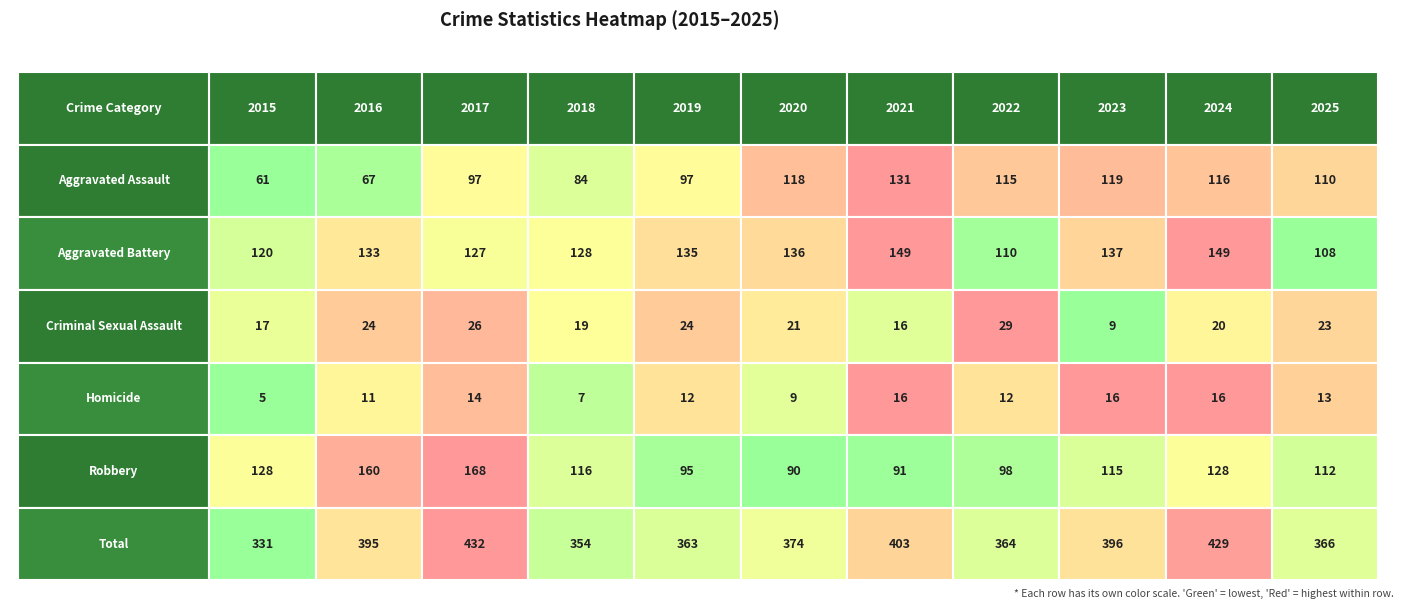

At which category is the sum across all series the highest?

2017